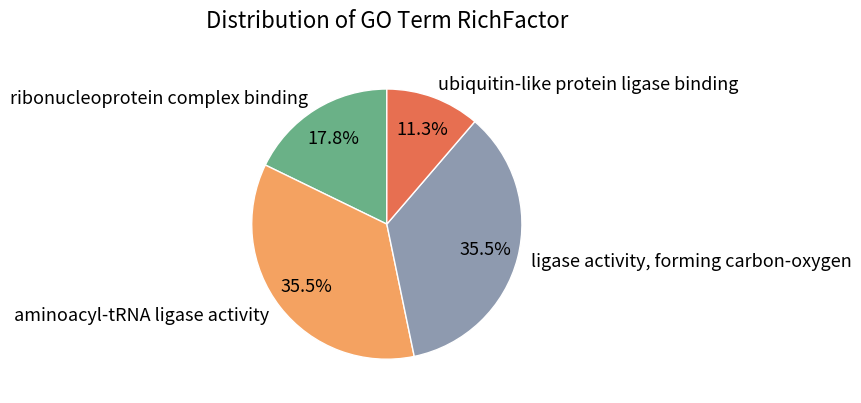

To the nearest percent, what is the difference between the largest and smallest slice percentages?

24%